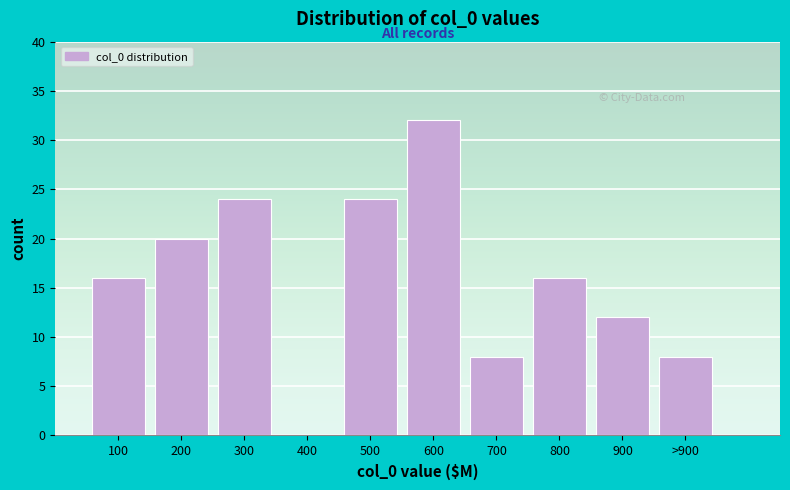

Reading left to right, transcribe all the data shown in this chart.

100=16	200=20	300=24	400=0	500=24	600=32	700=8	800=16	900=12	>900=8